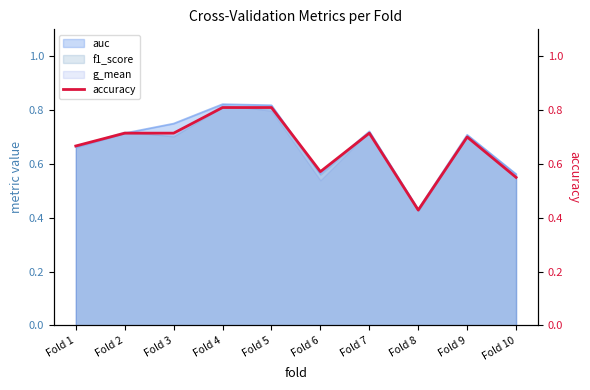

How many values are between 0 and 1?

10